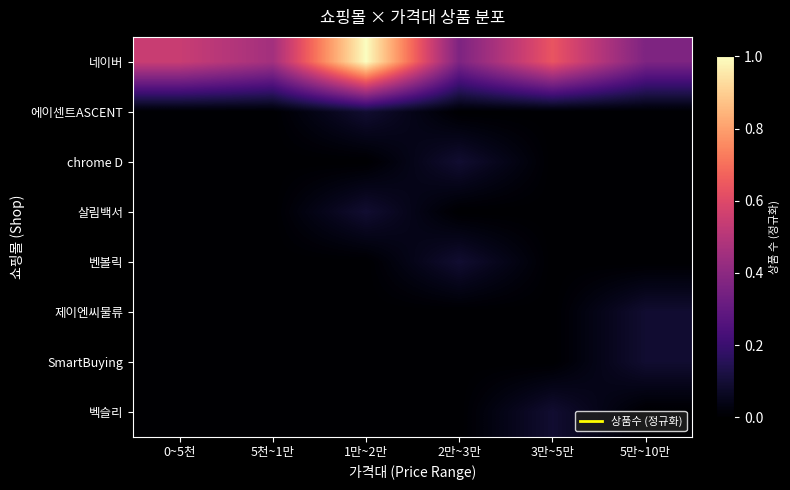

Which category has the highest value across all series?

1만~2만